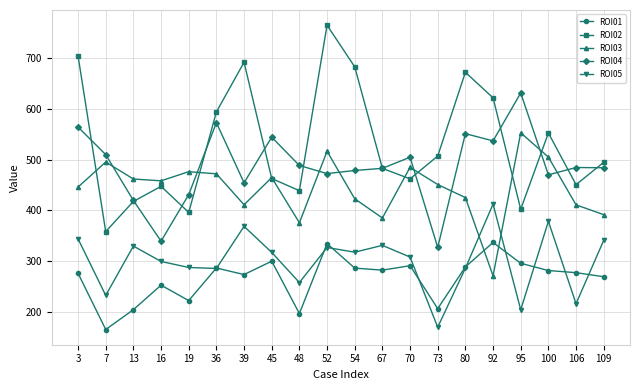

How many interior local peaks does the ROI03 series have?

6